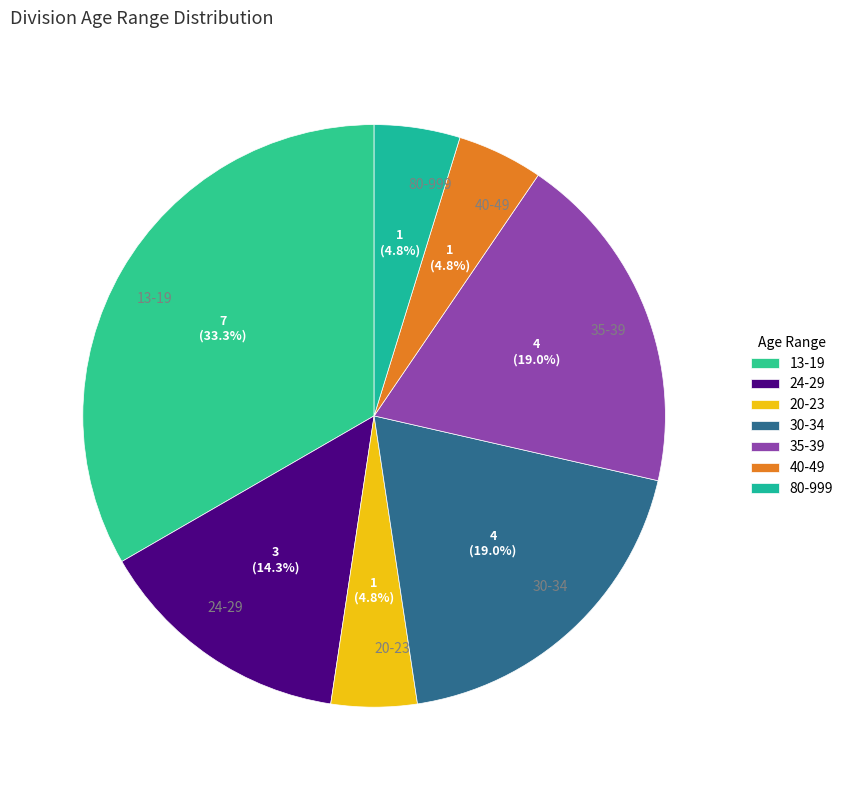

To the nearest percent, what is the average slice percentage?

14%